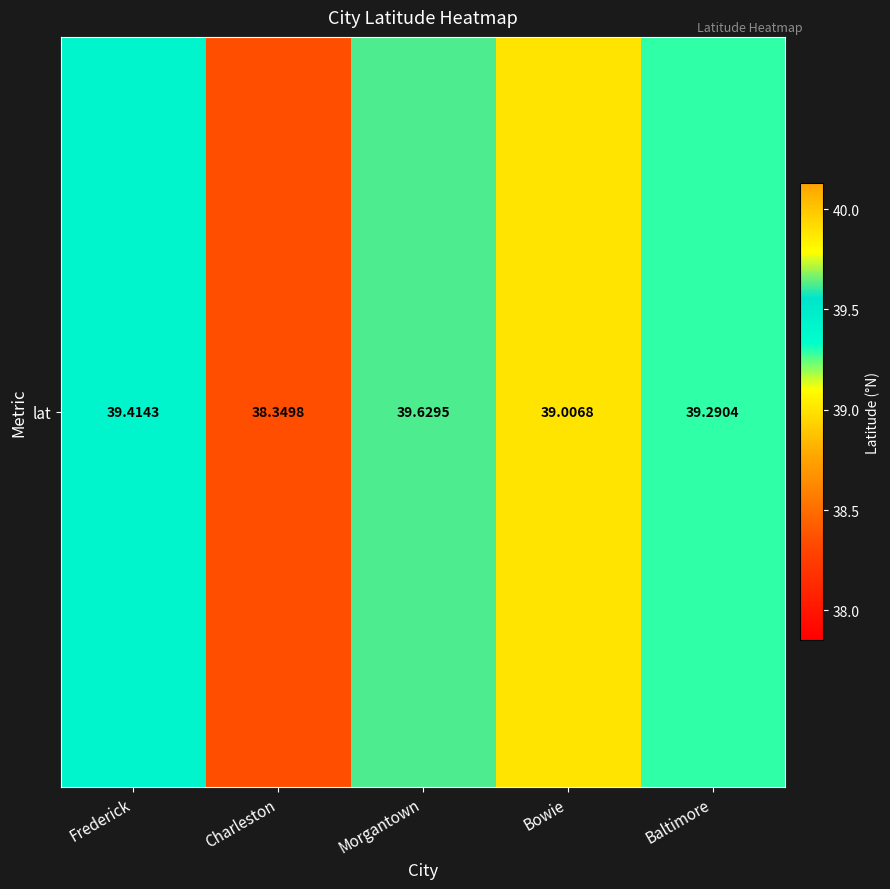

Is it true that the value at Charleston is 59.5?

False